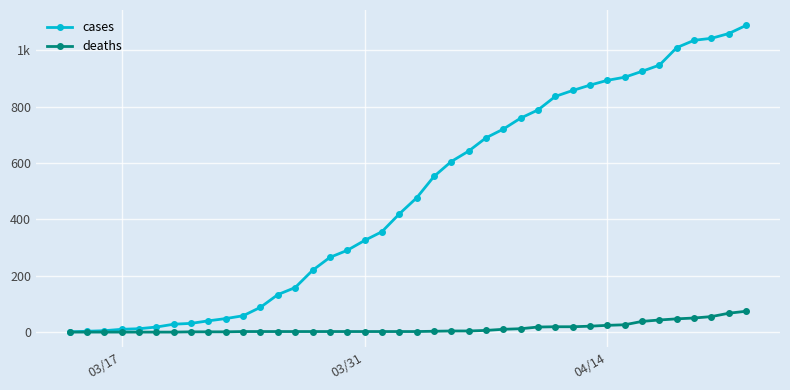

Which series has the largest total across all categories?

cases